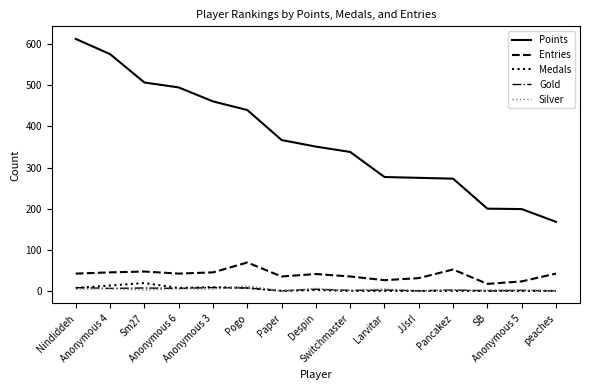

How many series are shown in this chart?

5